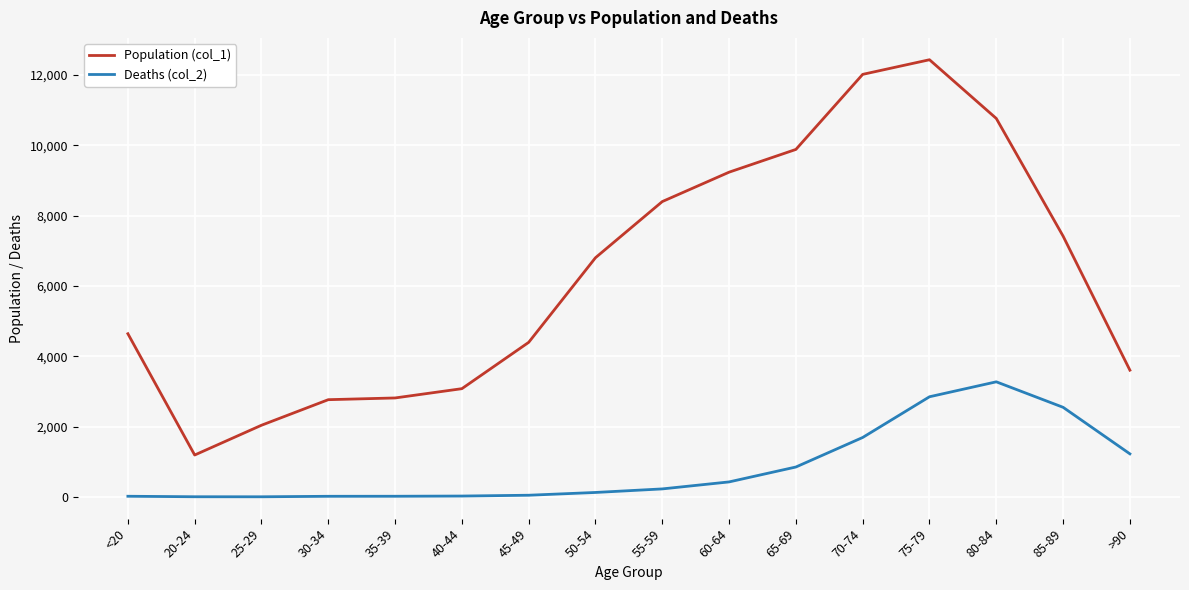

Is the value of Population (col_1) at 30-34 greater than the value of Deaths (col_2) at 65-69?

Yes